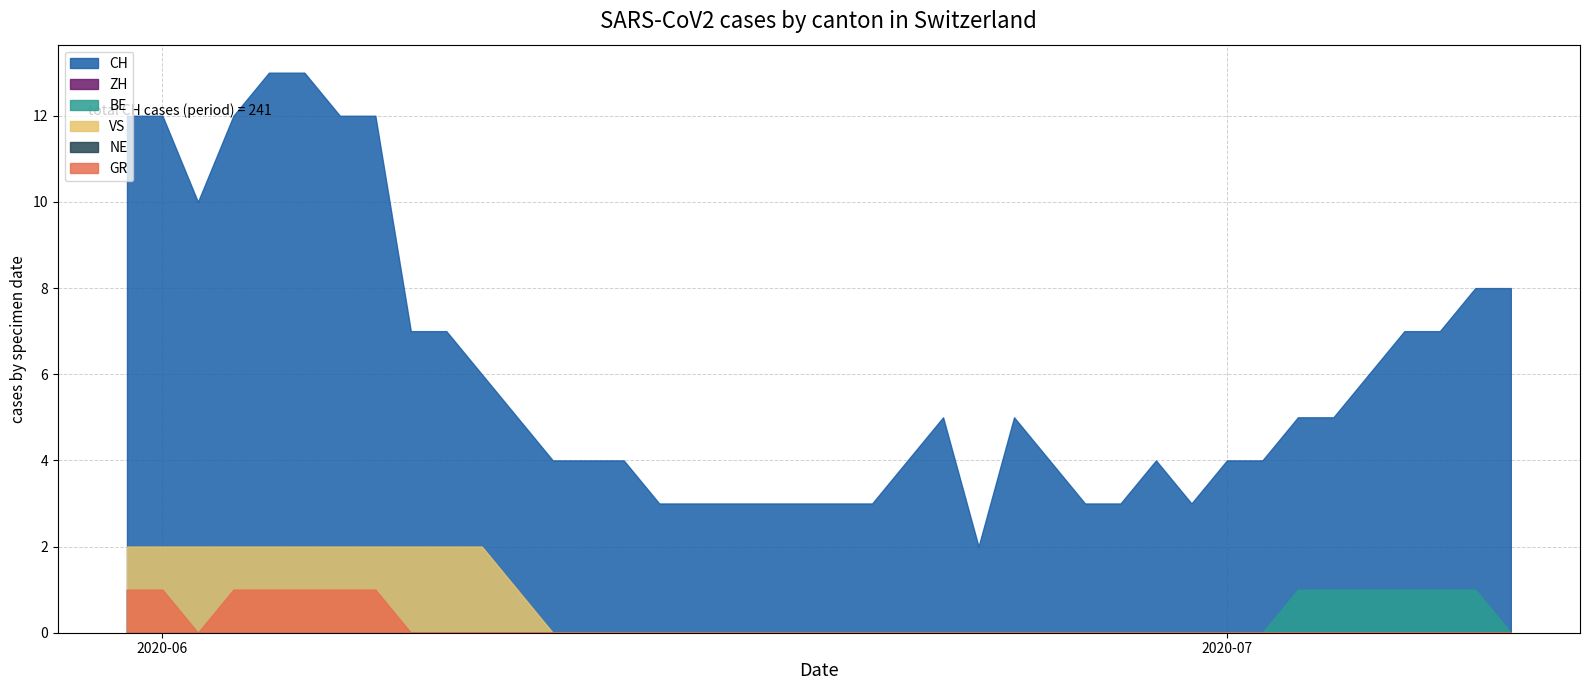

At which category does CH reach its first local valley?

2